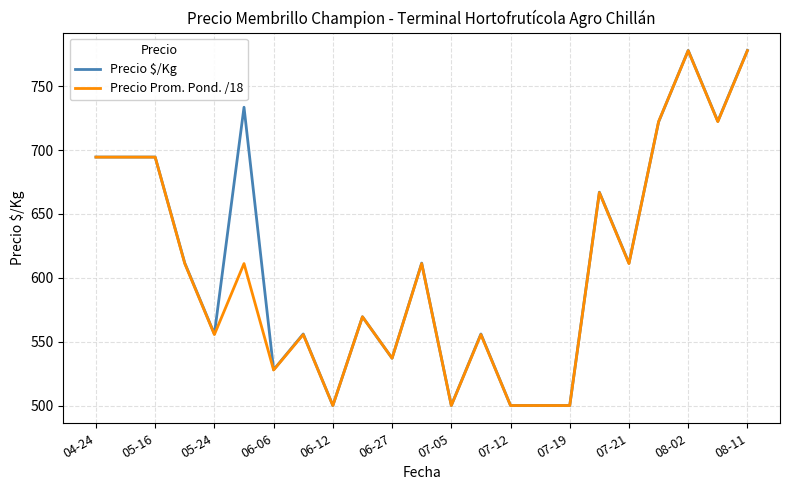

What is the smallest value displayed?

500.0